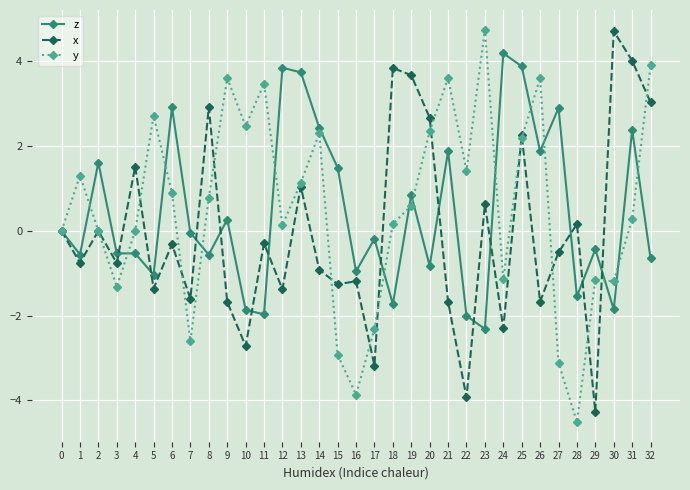

How many distinct data groups are displayed?

3